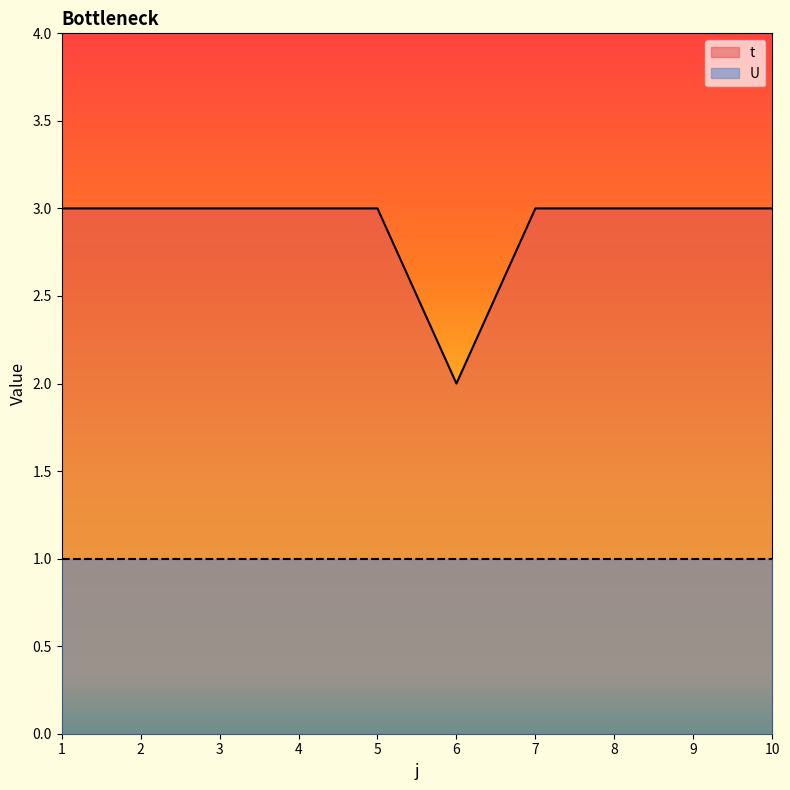

What value does the data have at 3?

3